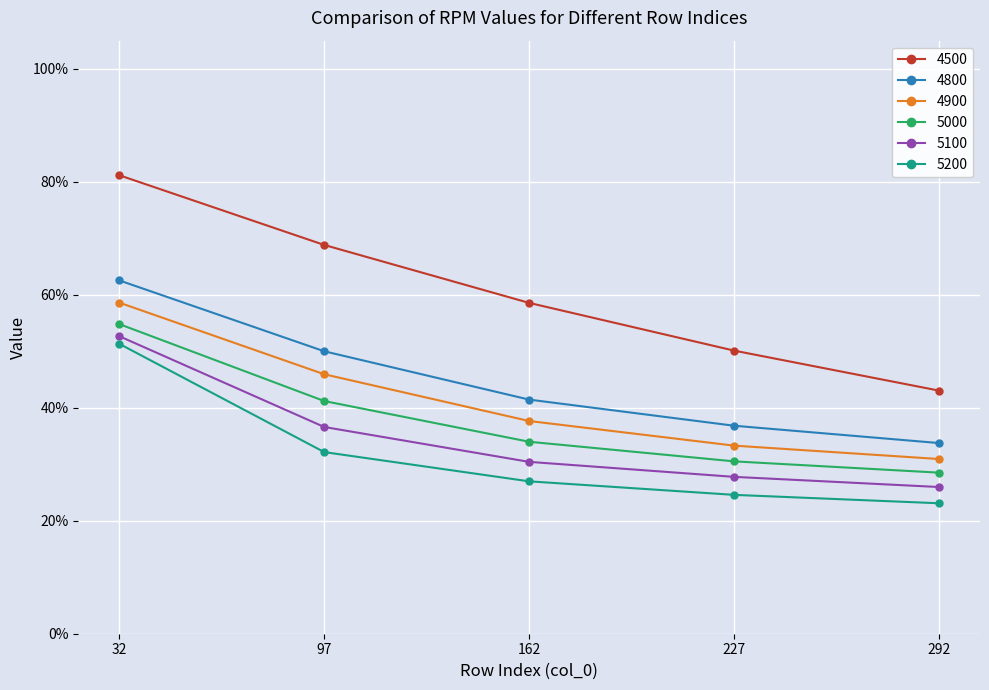

Which series has the widest spread of values?

4500